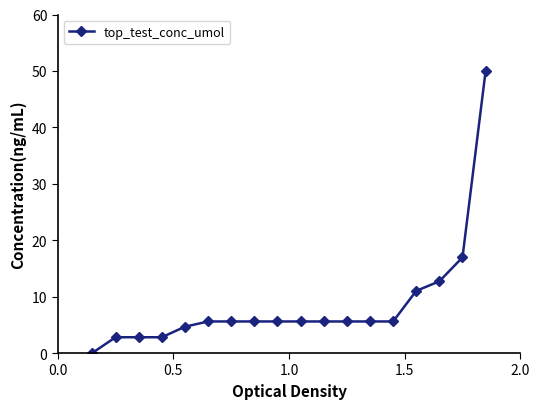

How many data points are less than 5?

5